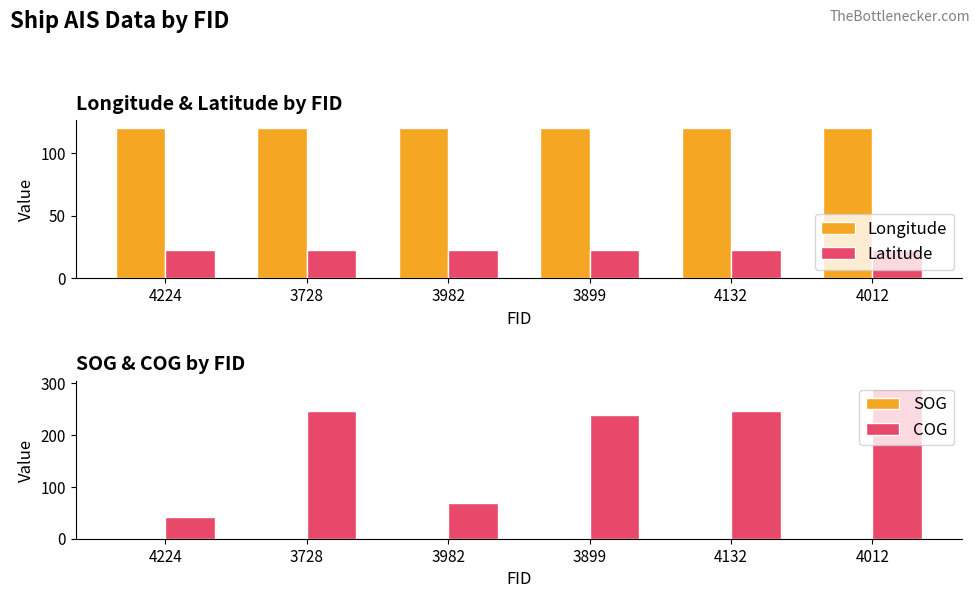

At which category does the chart reach its minimum across all series?

3899